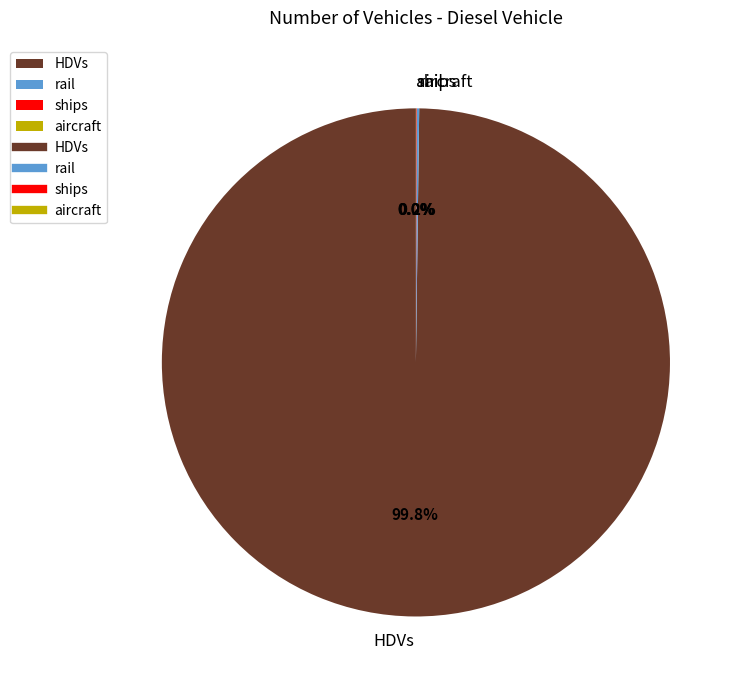

What is the largest slice in the pie chart?

HDVs